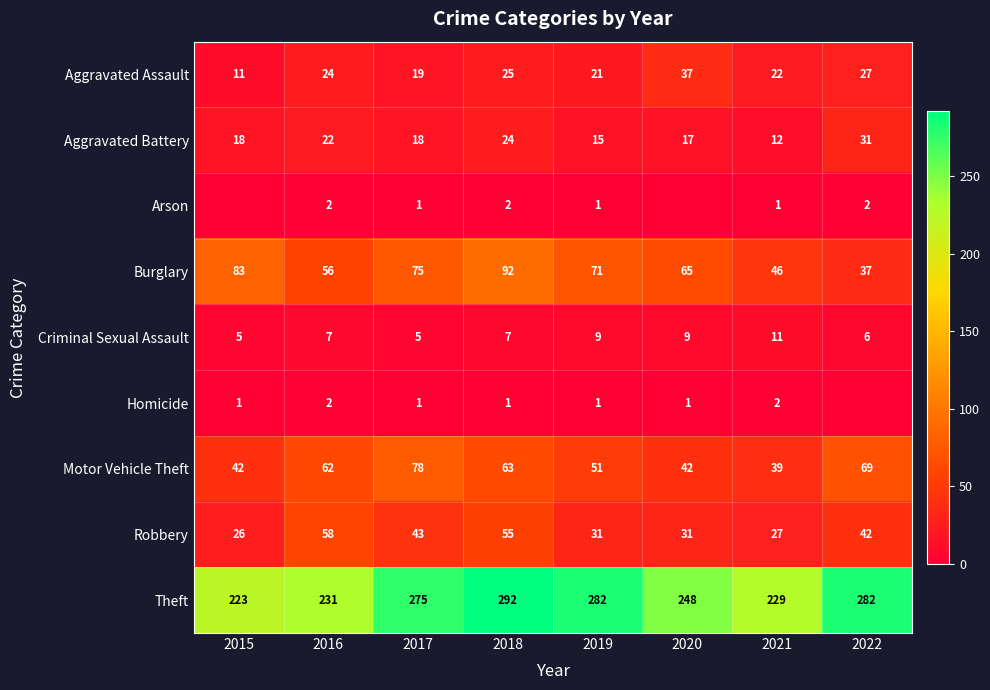

How many Criminal Sexual Assault values are between 6 and 9?

5